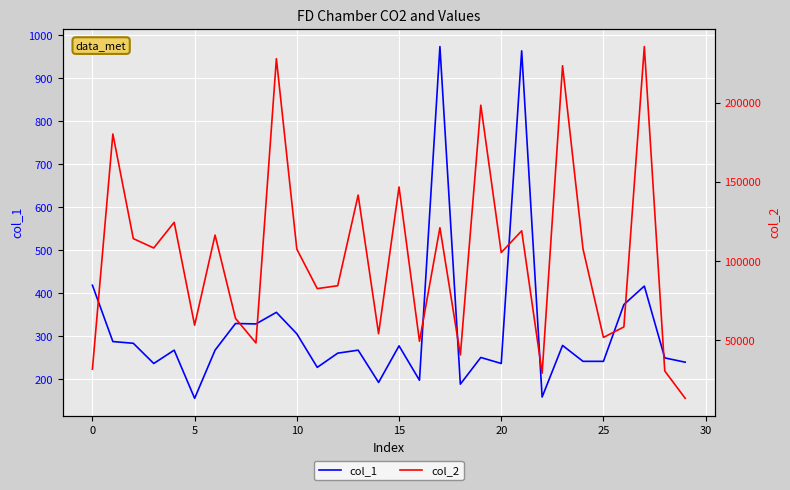

Between 18 and 10, which is larger?

10